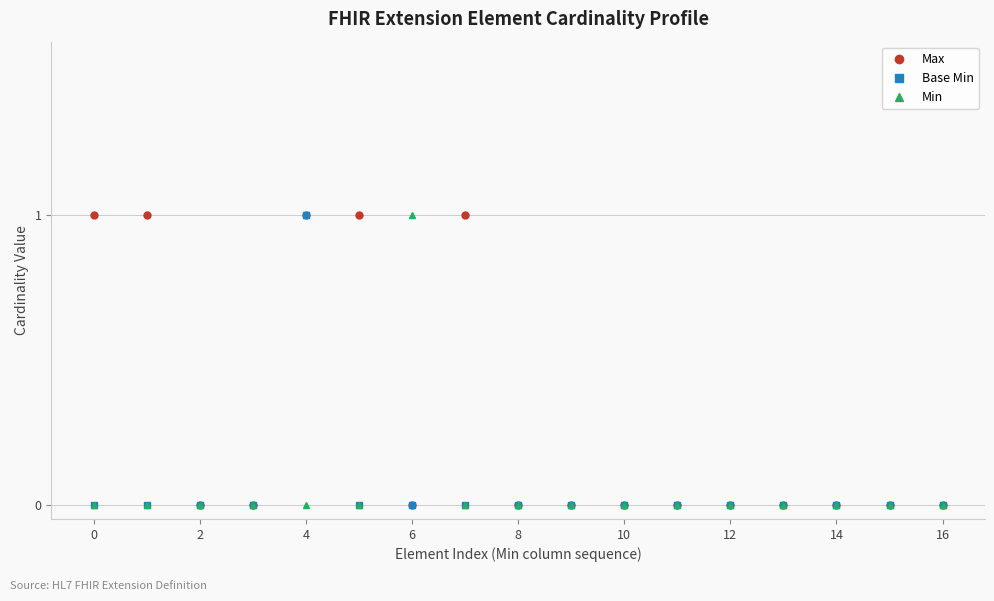

Which series has the largest total across all categories?

Max